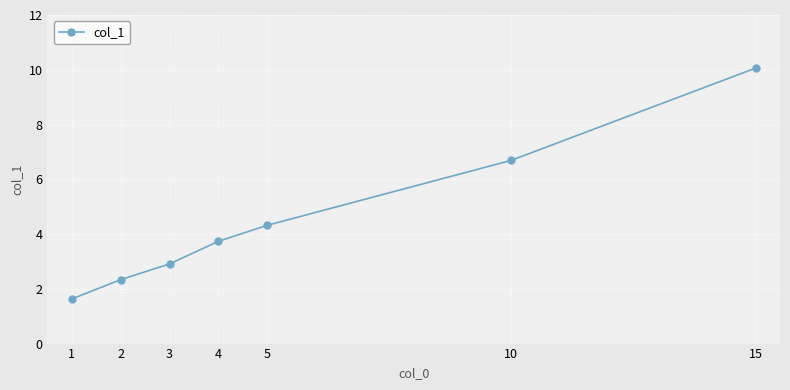

What is the greatest value displayed?

10.1